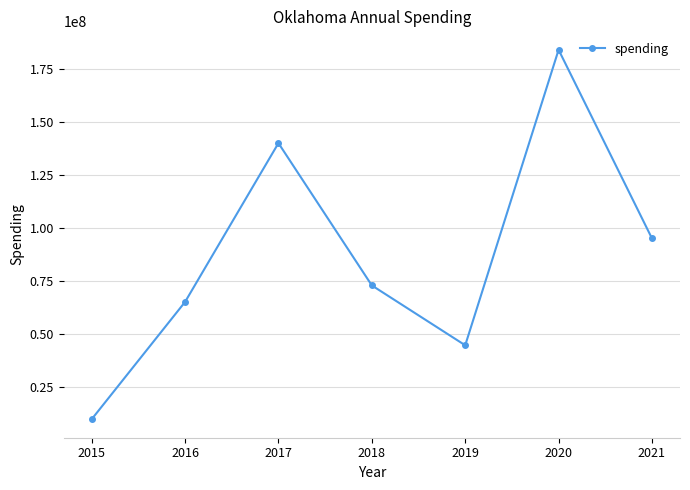

The chart shows a value of 102937127 at 2018. True or false?

False